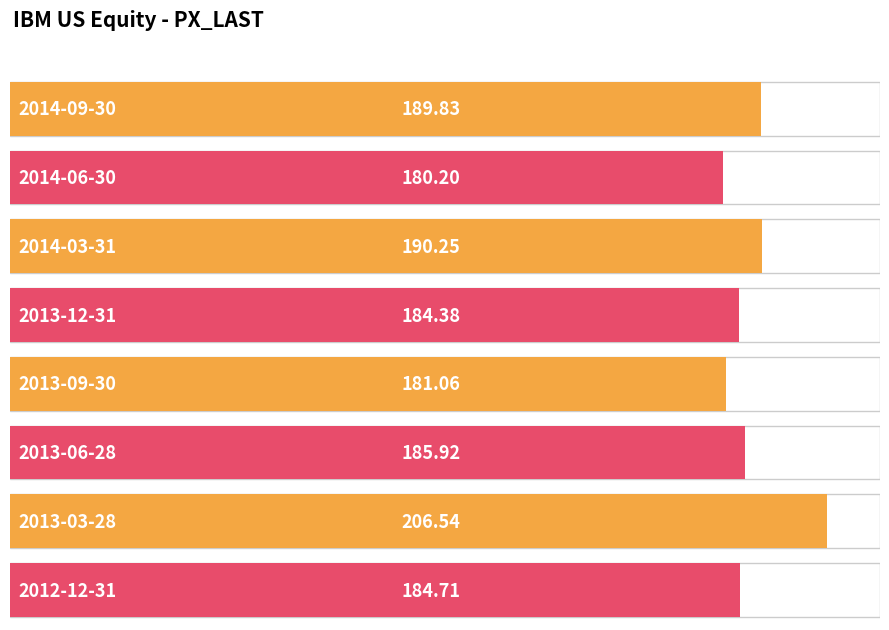

What is the label of the 1st bar from the right?

2012-12-31